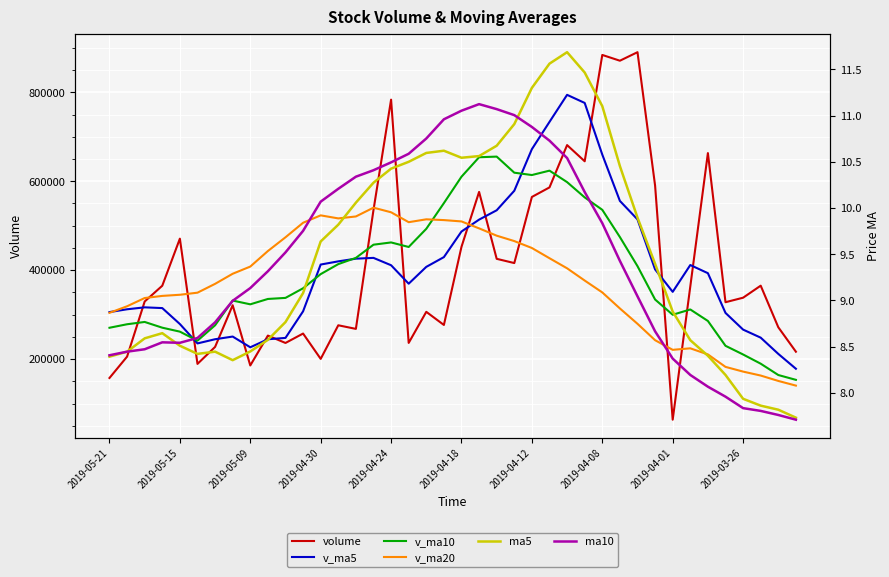

How many data points does each series have?

40